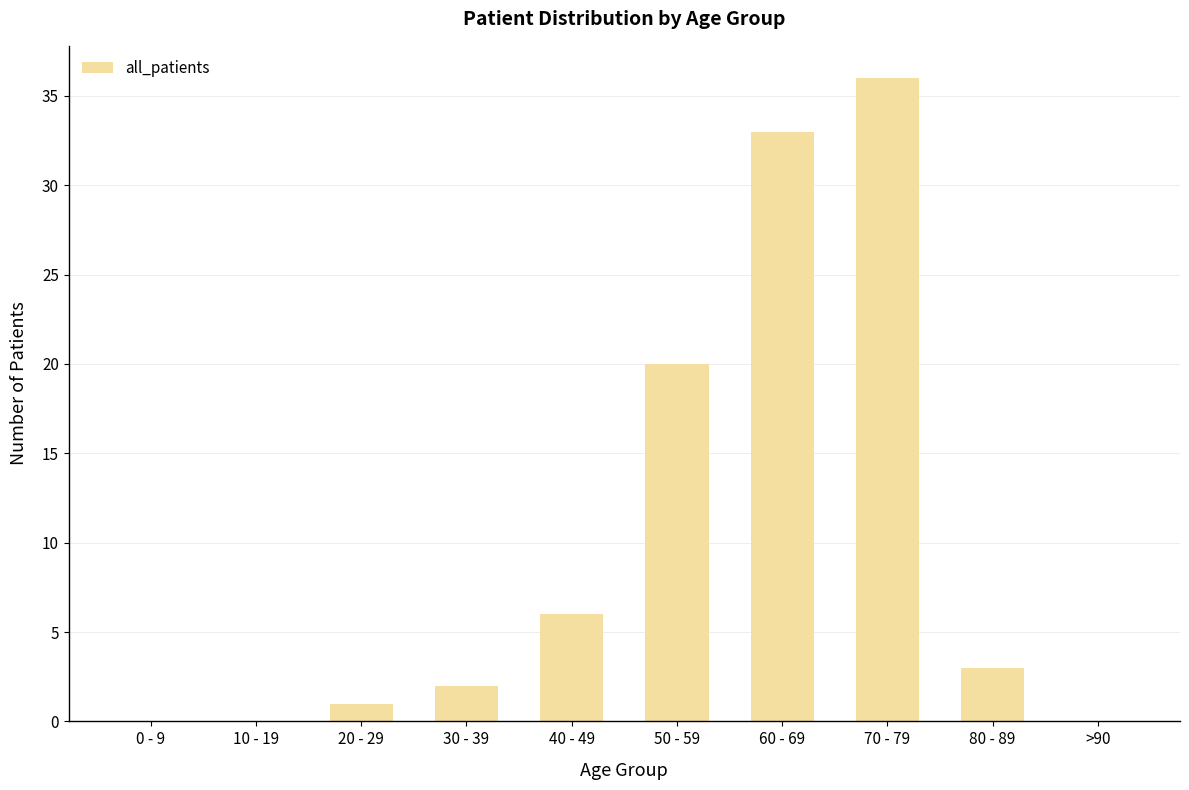

What is the change in value from 70 - 79 to 80 - 89?

-33